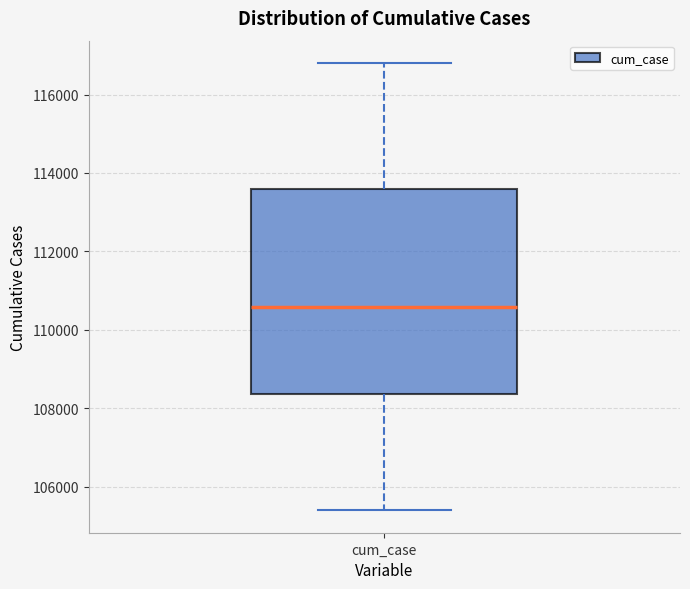

Read this box plot against the y-axis: the position of the median line, the range covered by the box, and the ends of both whiskers. The values are not printed on the chart, so give them approximately, as read against the axis.

median 110600, box 108400 to 113600, whiskers 105400 to 116800